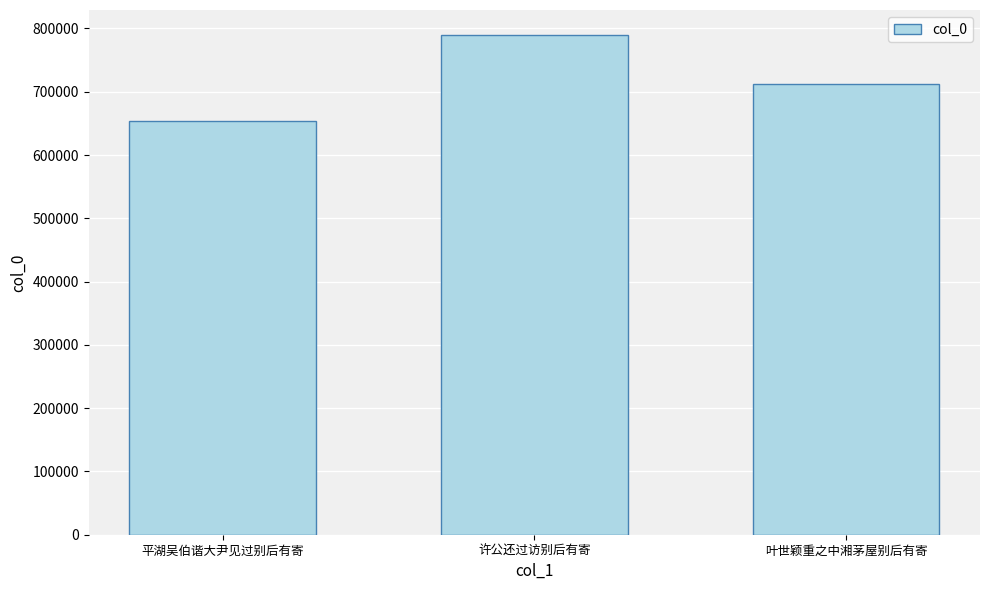

Where does the data first go above 711769?

许公还过访别后有寄